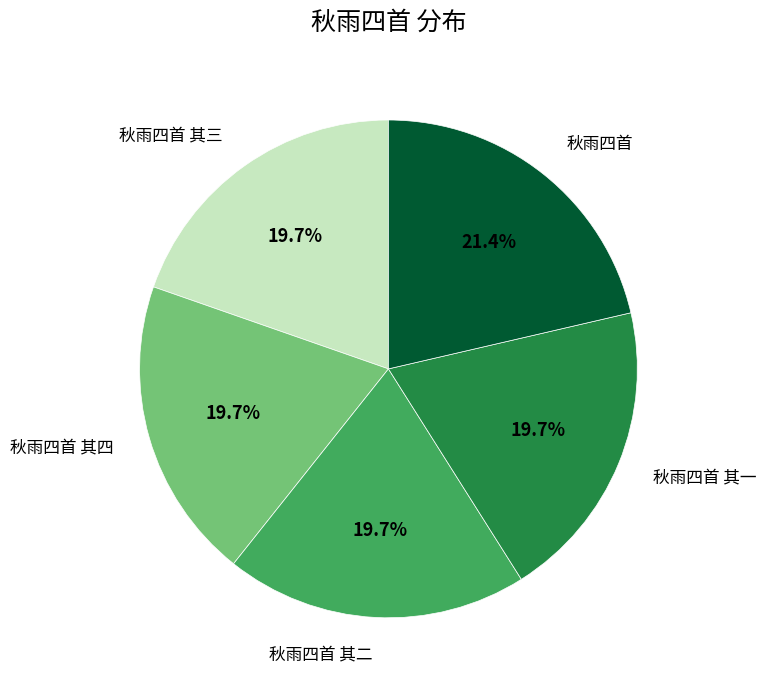

Is there a majority slice in this chart?

No